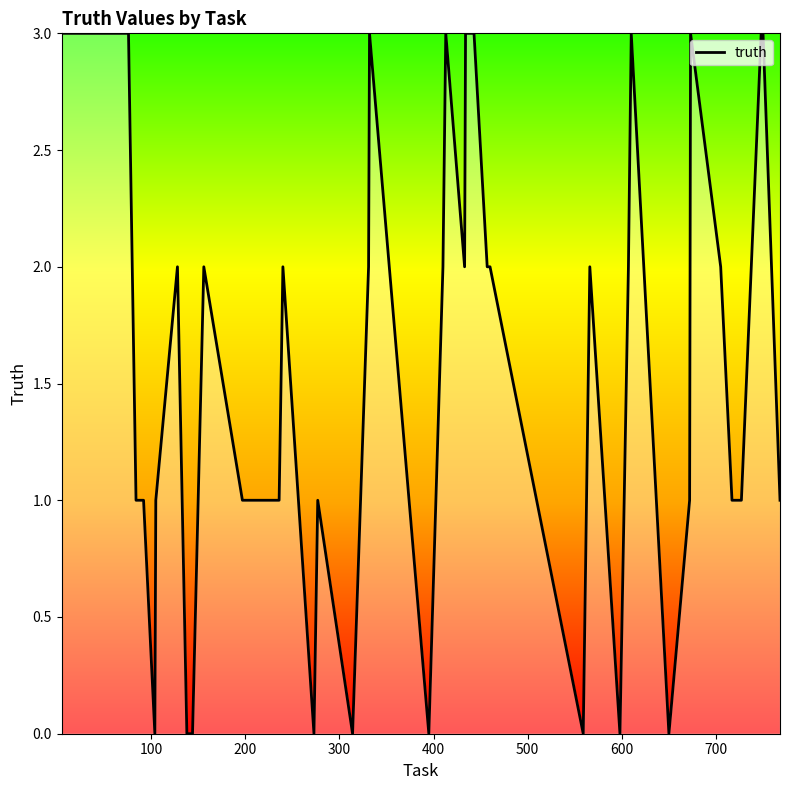

What is the greatest value displayed?

3